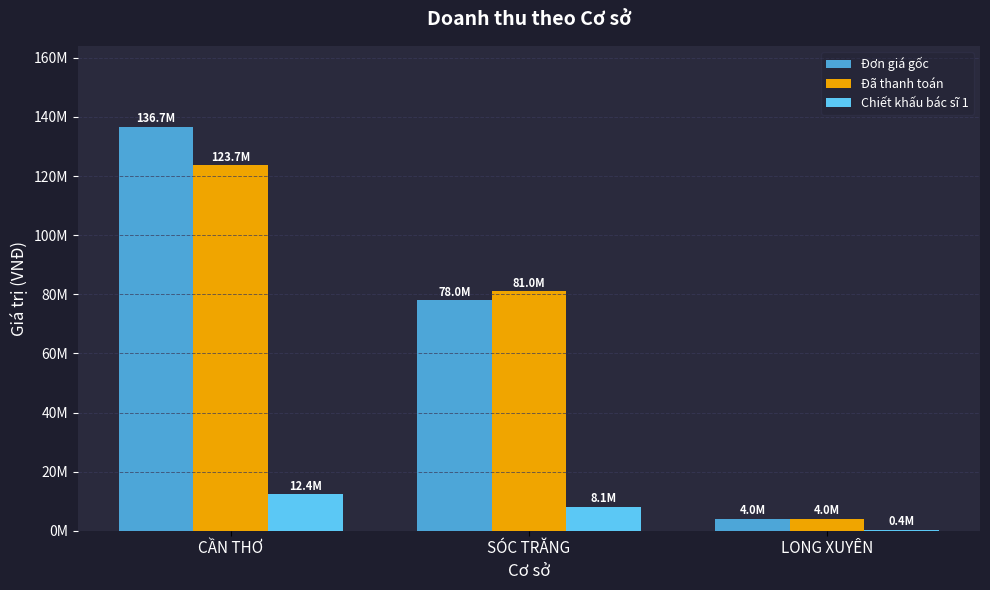

What is the lowest value of the Đơn giá gốc series?

4000000